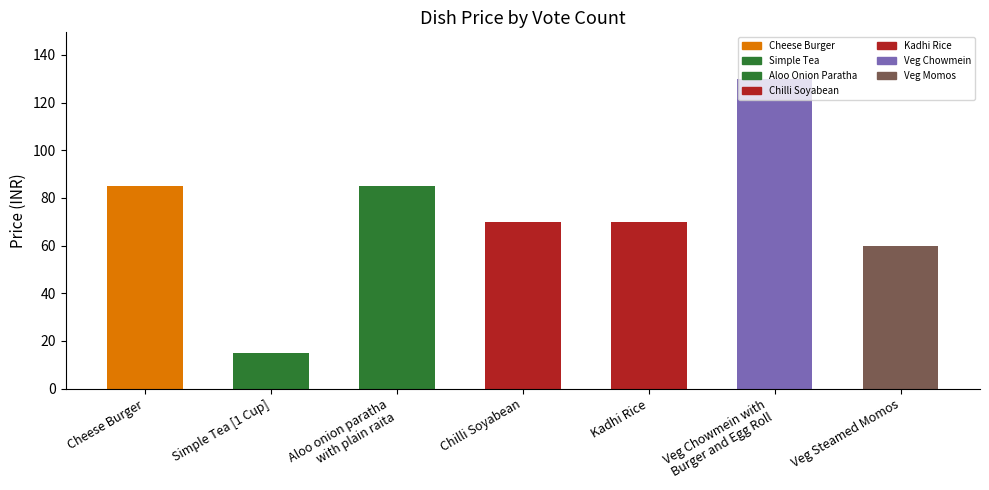

What is the difference between the values at Aloo onion paratha
with plain raita and Veg Chowmein with
Burger and Egg Roll?

45